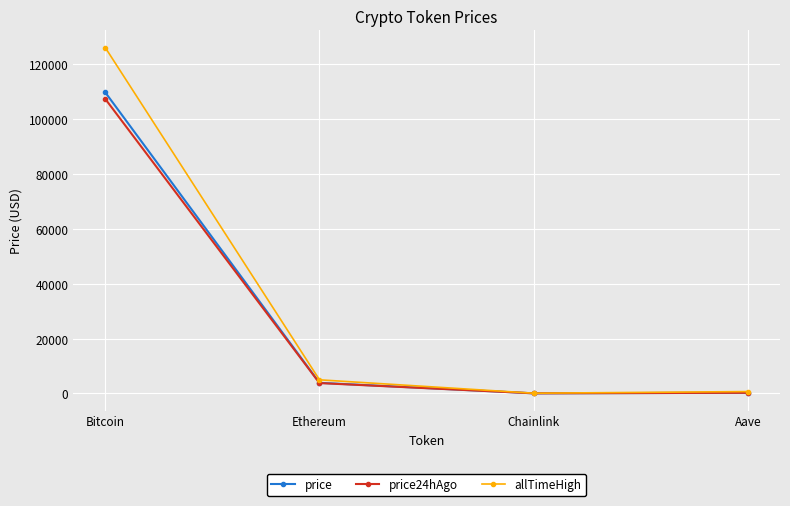

True or false: price has more than 2 interior local peaks.

False